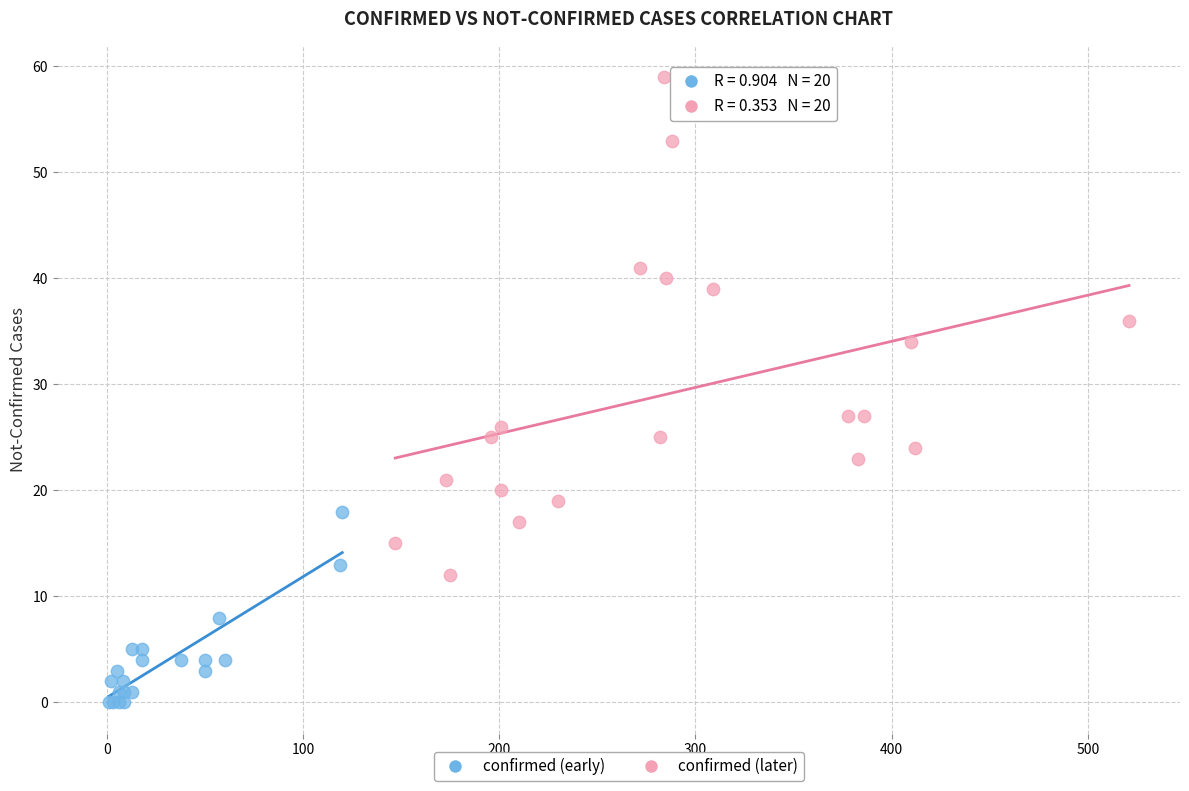

Which series contains the lowest Y value?

confirmed (early)